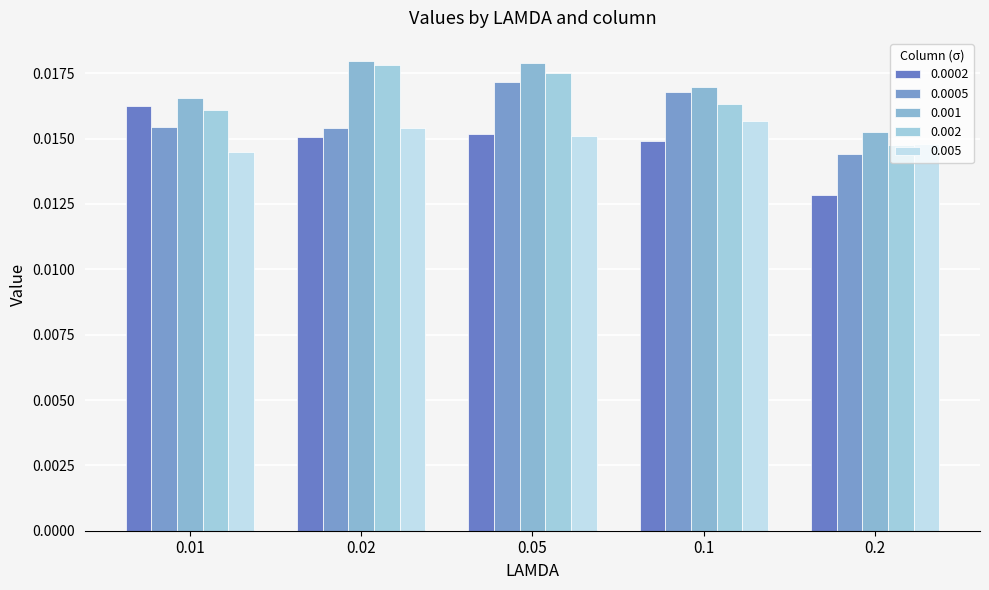

How many bars are there in each group?

5